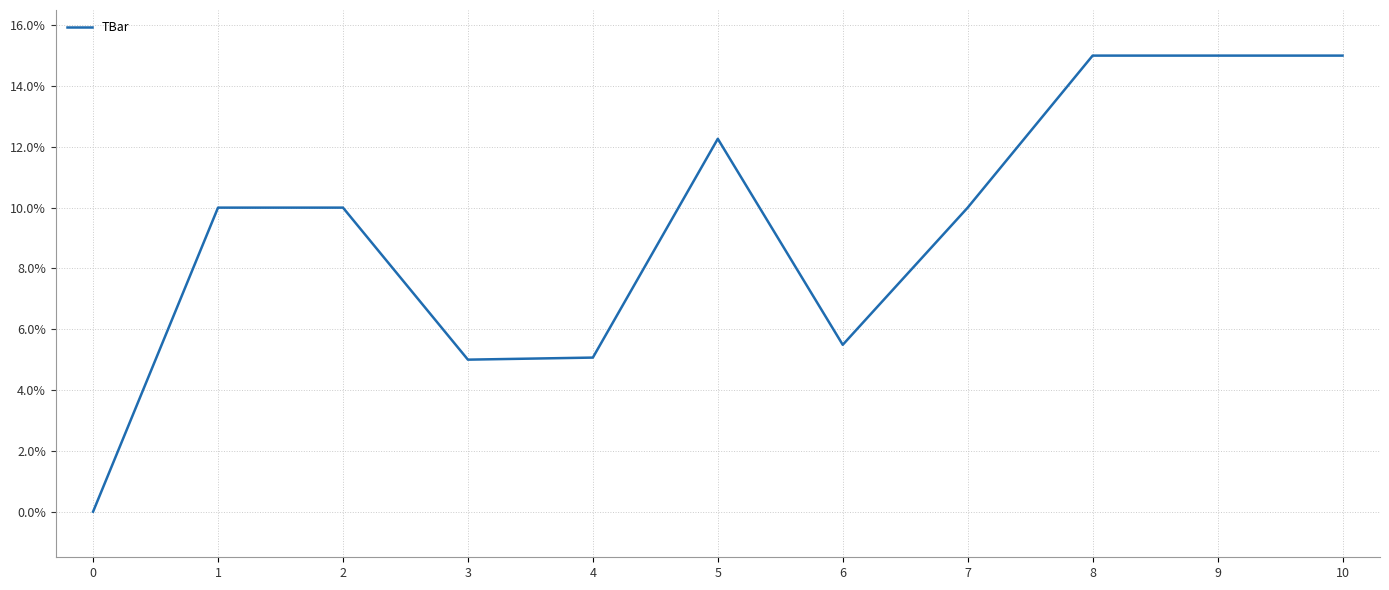

Where is the data nearest to the value 7?

6